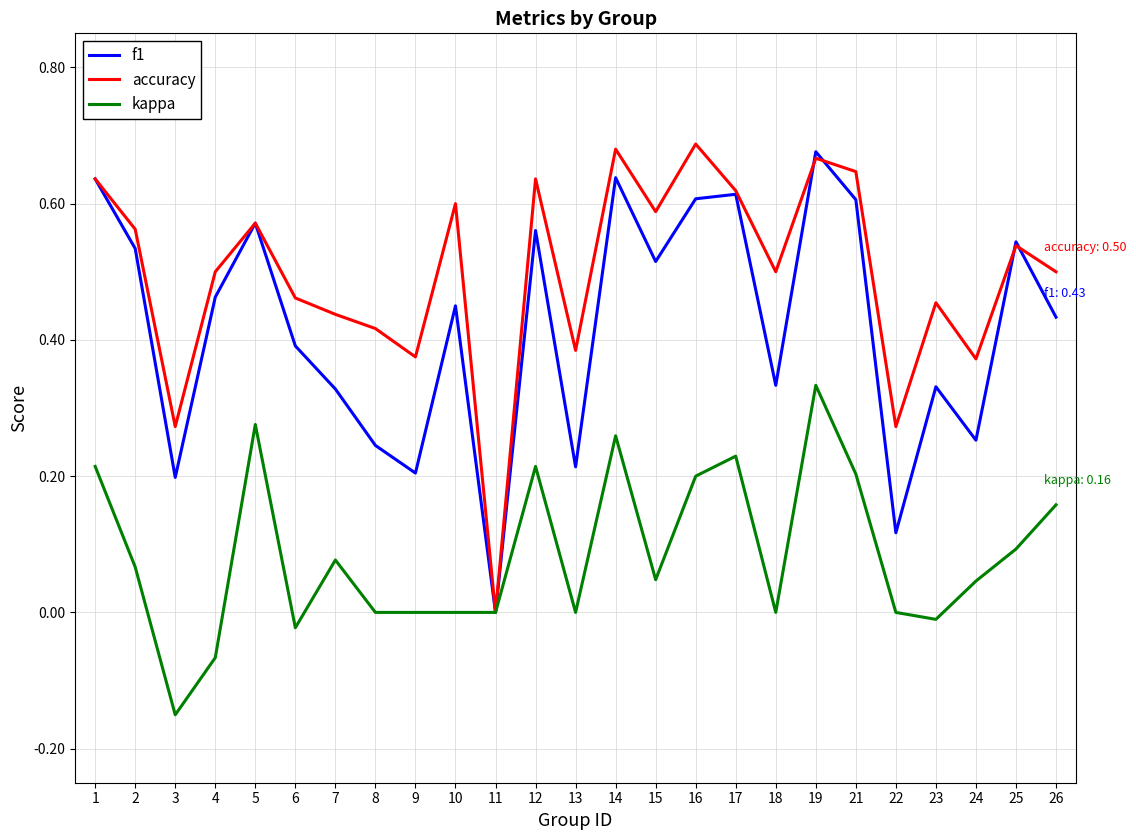

Is the value of kappa at 16 greater than the value of f1 at 5?

No